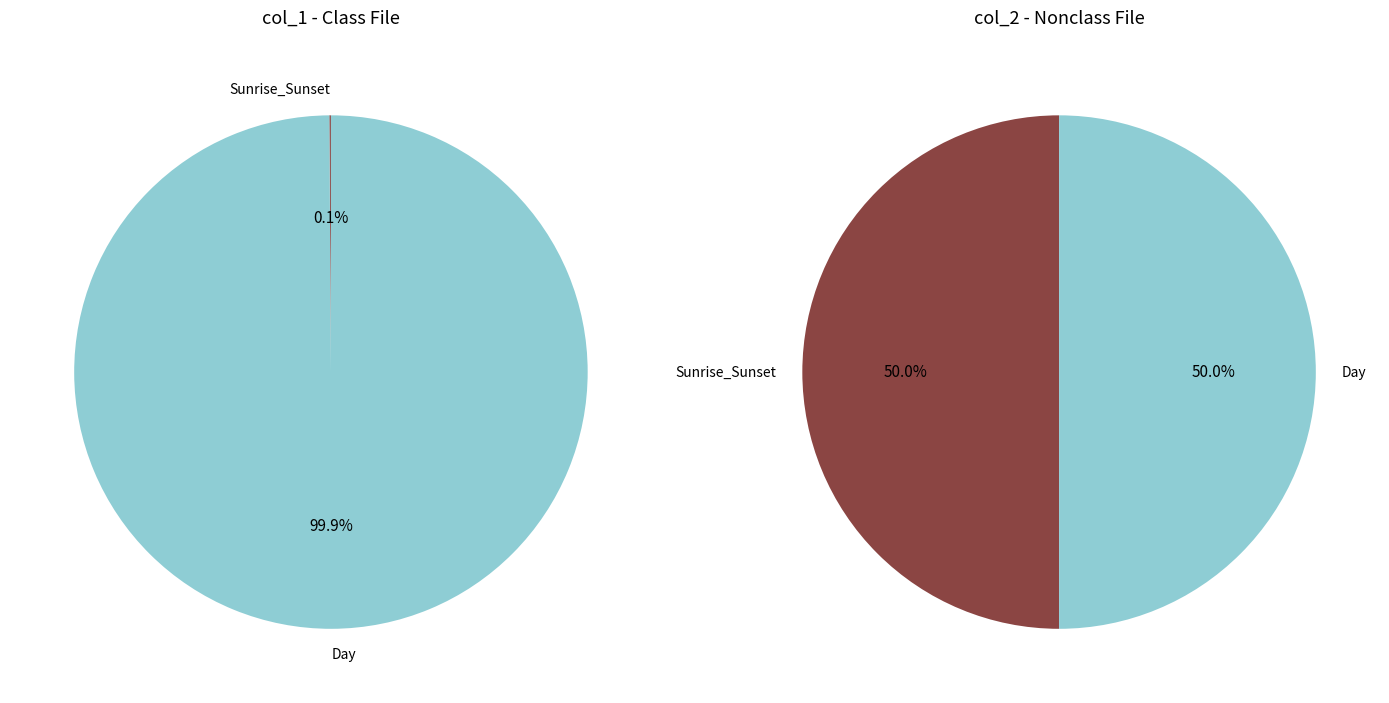

Which series changed the most between 1611345849 and 1612238665?

col_1